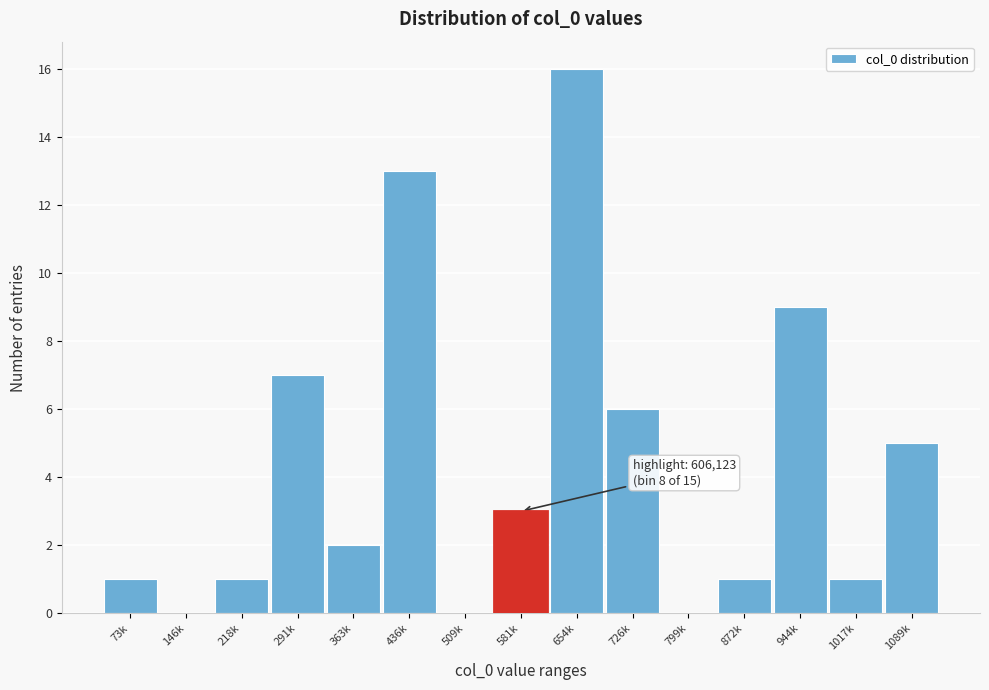

Reading left to right, what are all the values shown in this chart?

73k=1	146k=0	218k=1	291k=7	363k=2	436k=13	509k=0	581k=3	654k=16	726k=6	799k=0	872k=1	944k=9	1017k=1	1089k=5